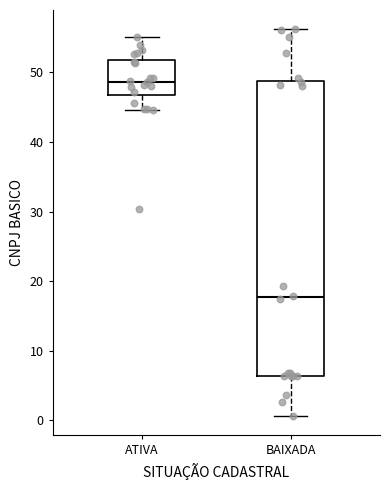

Which box is the tallest, from its lower edge to its upper edge?

BAIXADA